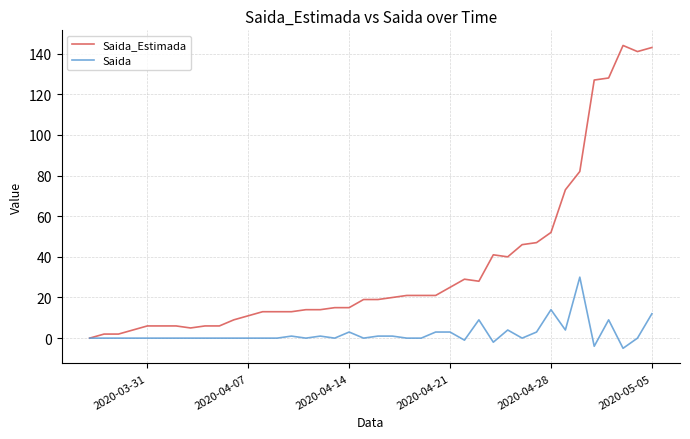

What is the difference between the maximum and second lowest values in the Saida_Estimada series?

142